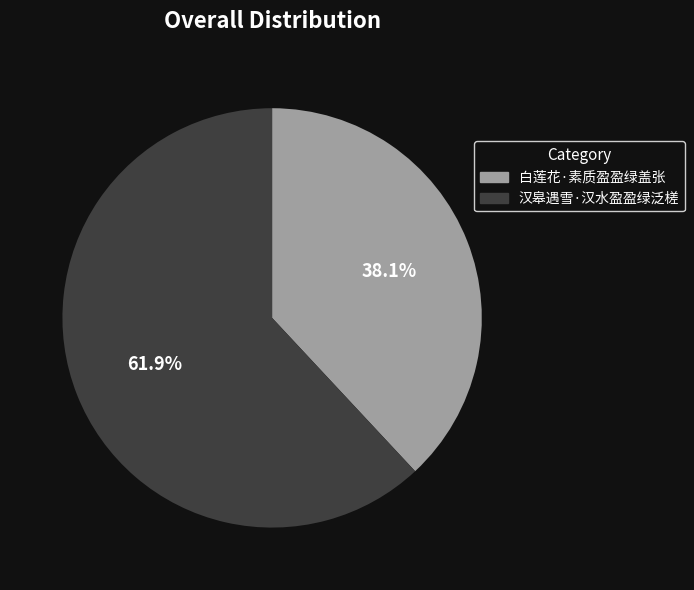

Which category has the smallest portion of the pie?

白莲花·素质盈盈绿盖张